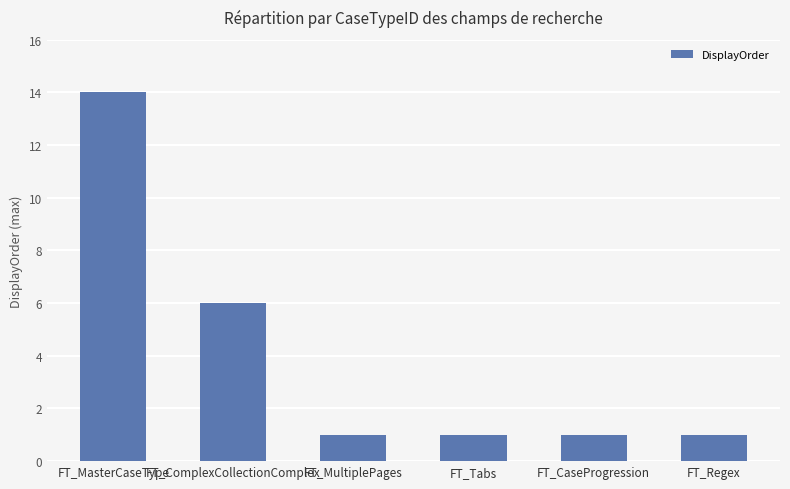

How many bars are there in total?

6